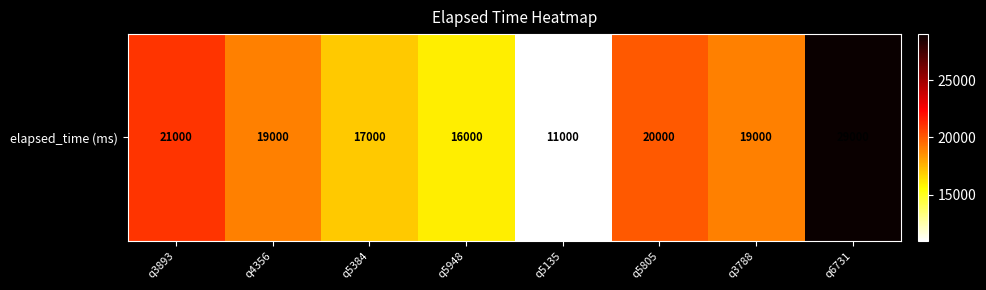

Approximately how many times larger is the value at q6731 compared to q3893?

1.4